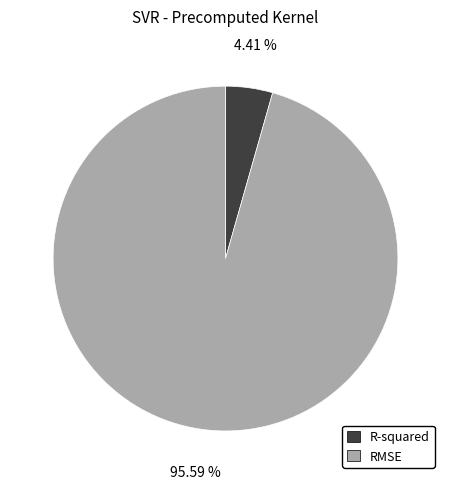

Is there a majority slice in this chart?

Yes